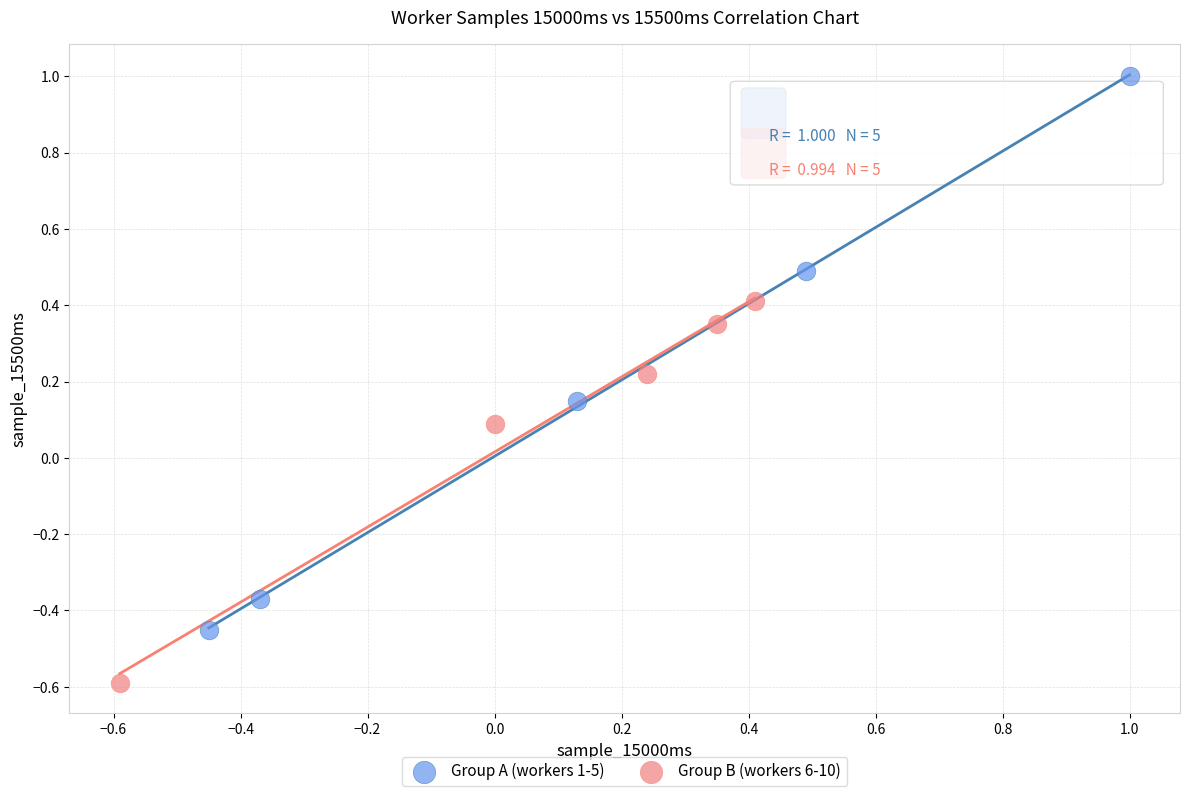

Which series reaches the minimum Y coordinate?

Group B (workers 6-10)